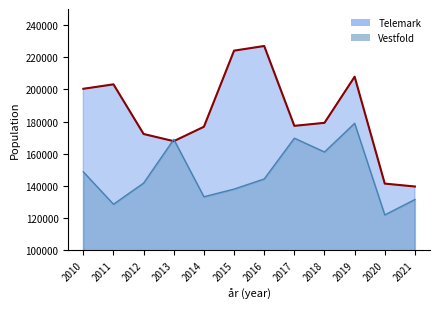

True or false: Vestfold has more than 1 points higher than both neighbors.

True